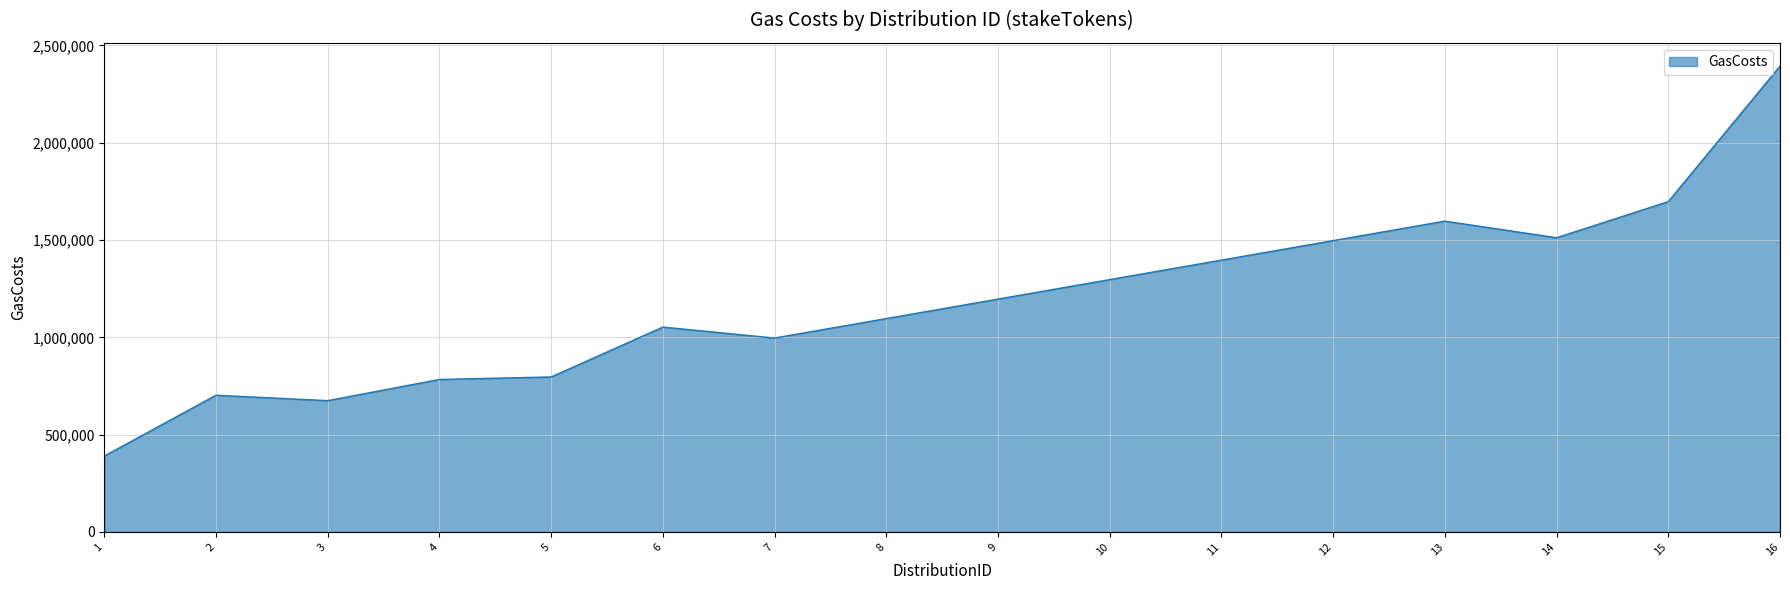

What is the difference between the values at 8 and 3?

421820